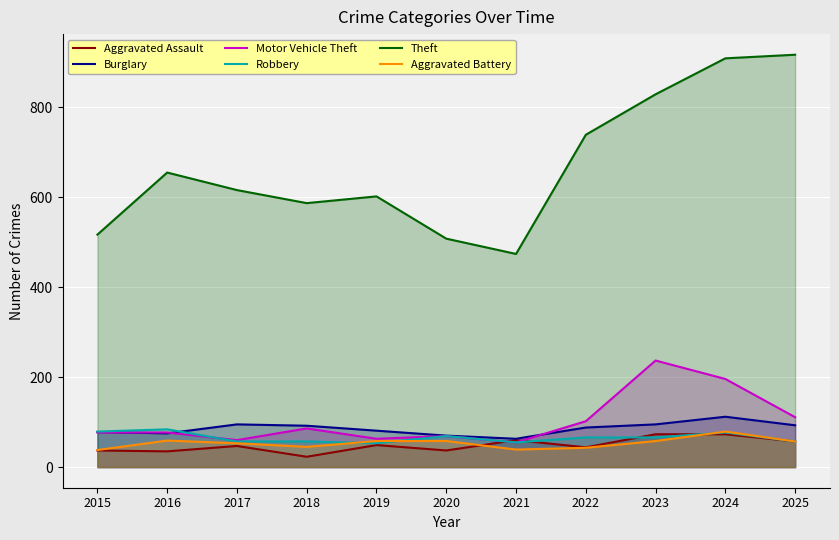

Reading left to right, extract all data points from this chart.

Aggravated Assault: 2015=37	2016=35	2017=47	2018=23	2019=49	2020=37	2021=60	2022=44	2023=73	2024=73	2025=57
Burglary: 2015=78	2016=75	2017=95	2018=92	2019=81	2020=70	2021=63	2022=88	2023=95	2024=112	2025=93
Motor Vehicle Theft: 2015=77	2016=77	2017=60	2018=86	2019=63	2020=69	2021=55	2022=102	2023=237	2024=196	2025=111
Robbery: 2015=79	2016=84	2017=57	2018=57	2019=53	2020=69	2021=55	2022=66	2023=66	2024=77	2025=57
Theft: 2015=517	2016=655	2017=616	2018=587	2019=602	2020=508	2021=474	2022=739	2023=829	2024=909	2025=917
Aggravated Battery: 2015=38	2016=59	2017=53	2018=45	2019=58	2020=58	2021=39	2022=43	2023=58	2024=79	2025=57